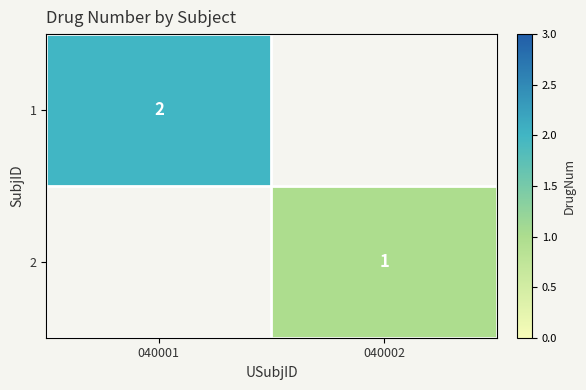

Is it true that 1 equals 3 at 040001?

False